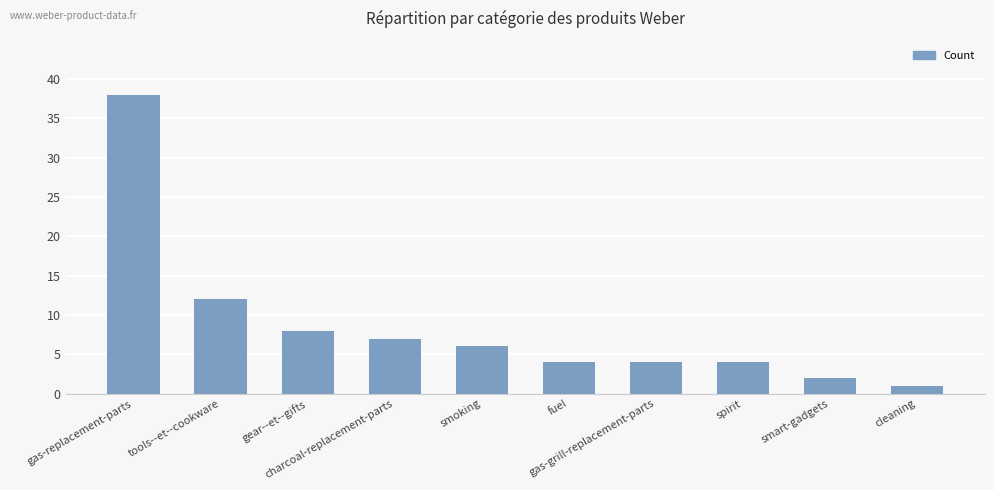

The value at smart-gadgets is 2. True or false?

True